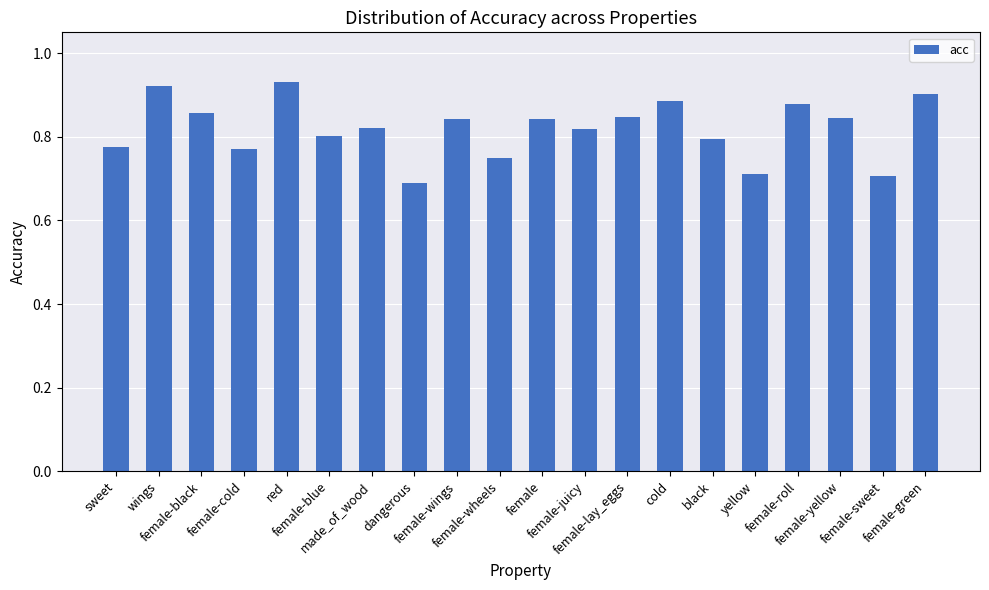

What is the difference between the maximum and minimum values?

0.2